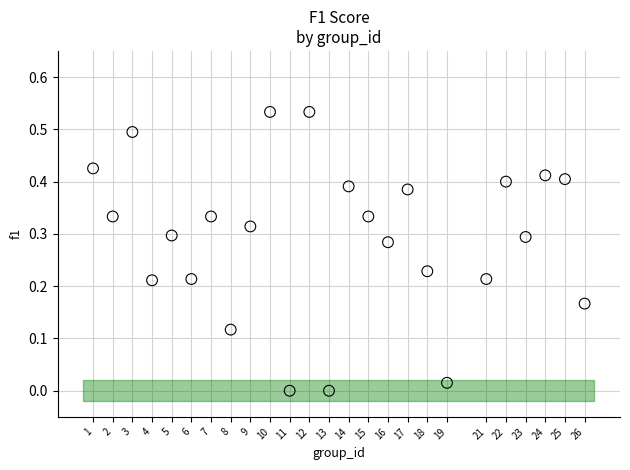

What is the range of X values (max minus min)?

25.0